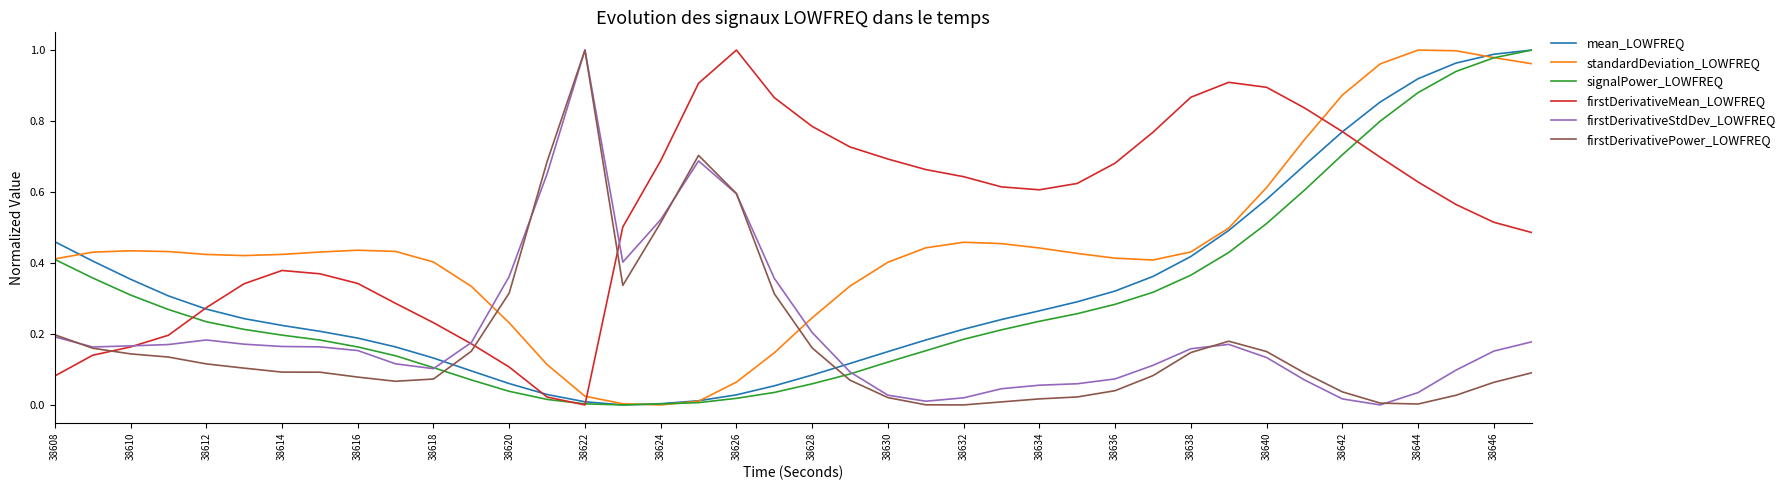

Which series has the largest total across all categories?

firstDerivativeMean_LOWFREQ